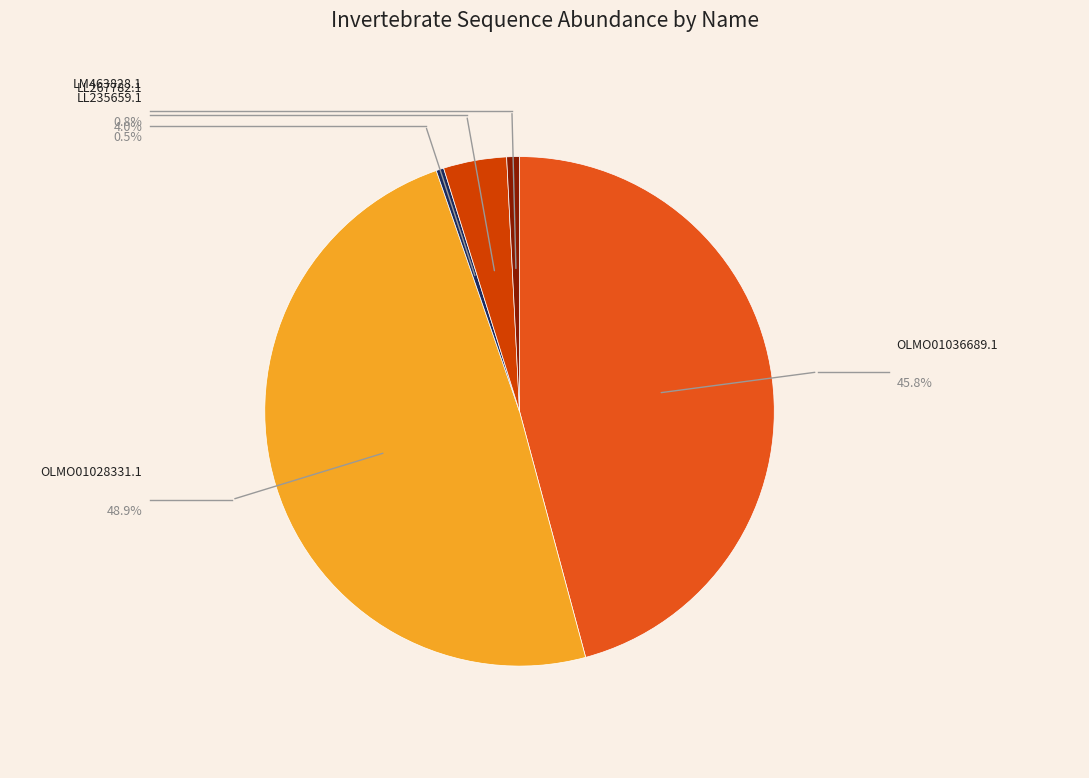

Is there a majority slice in this chart?

No